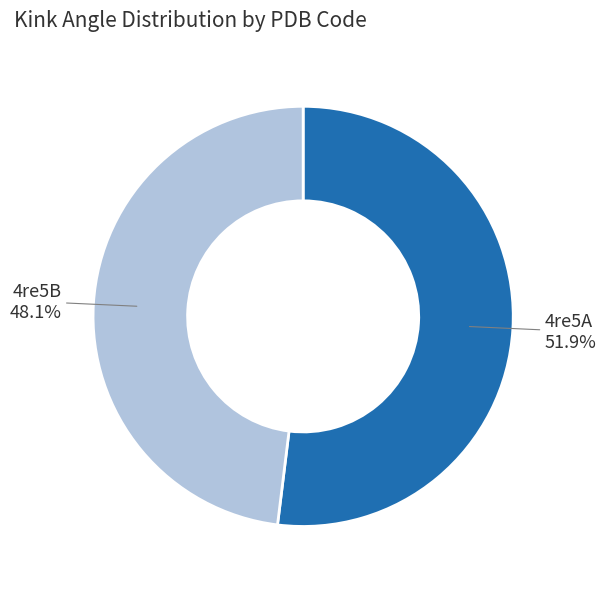

Does 4re5A account for over 50% of the chart?

Yes